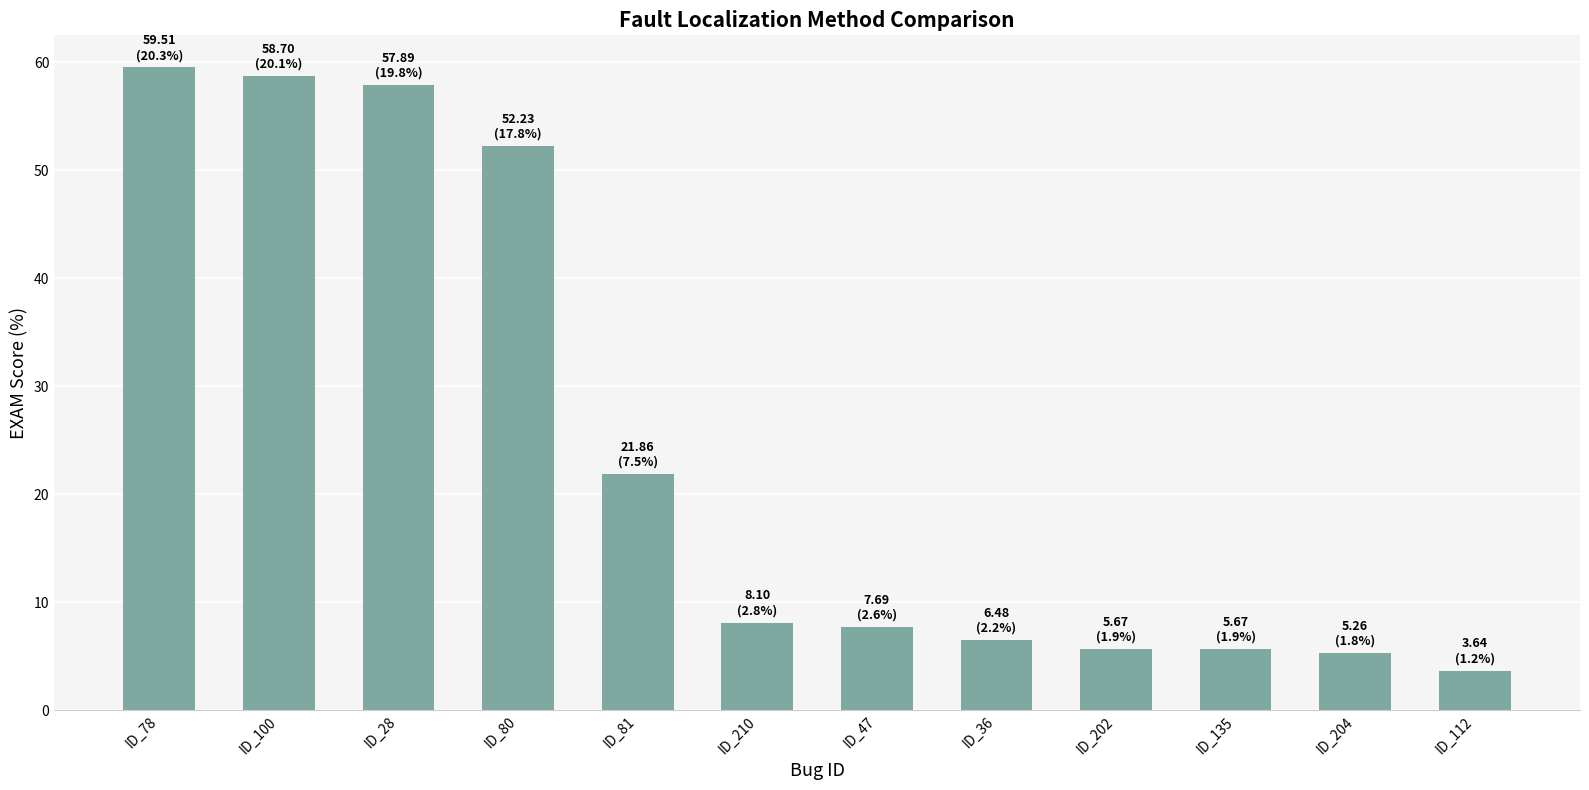

Approximately how many times larger is the value at ID_81 compared to ID_204?

4.2